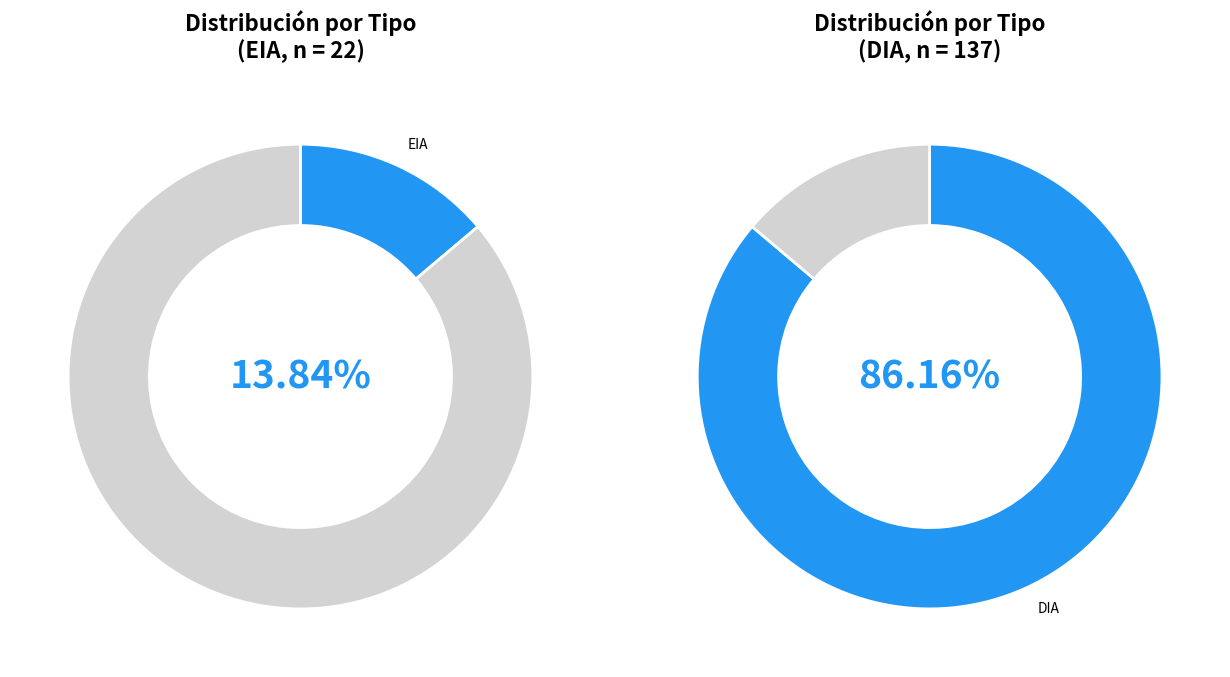

What percentage is the EIA slice, to the nearest percent?

14%